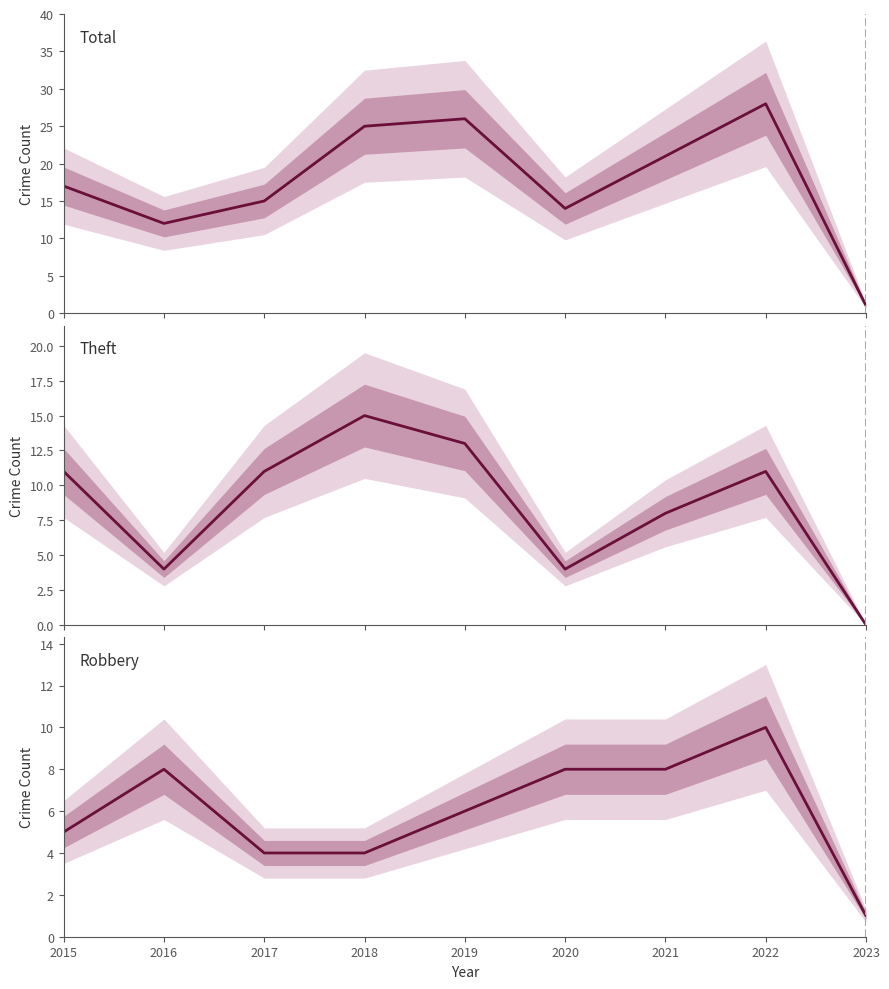

True or false: Robbery and Total intersect in this chart.

False